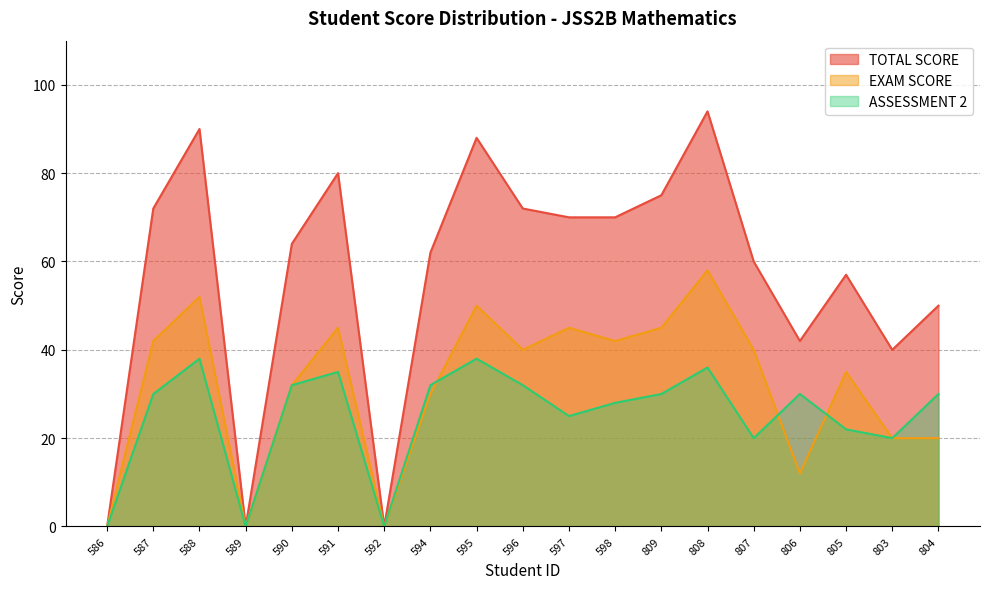

List the series in order of their overall mean, lowest first.

ASSESSMENT 2, EXAM SCORE, TOTAL SCORE